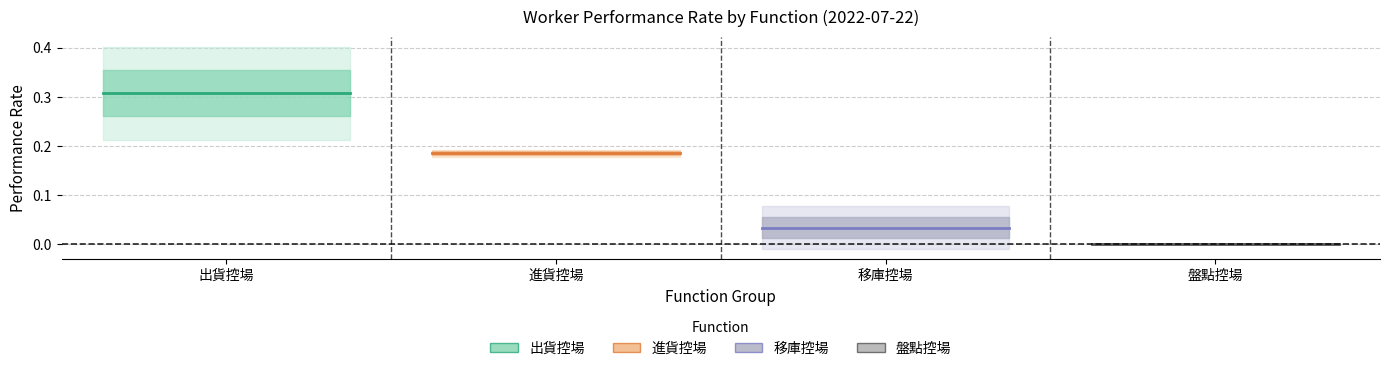

Reading left to right, extract all data points from this chart.

出貨控場: 0.3	0.3
進貨控場: 0.2	0.2
移庫控場: 0.0	0.0
盤點控場: 0.0	0.0